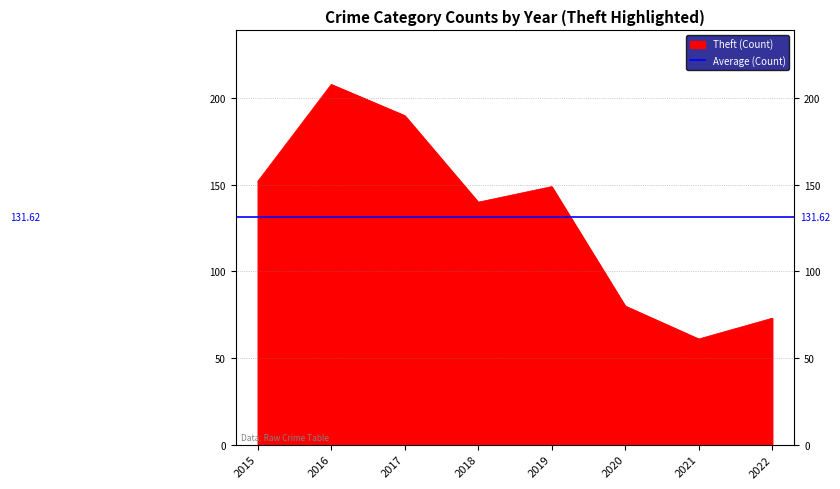

Is it true that Theft (Count) equals 190 at 2017?

True